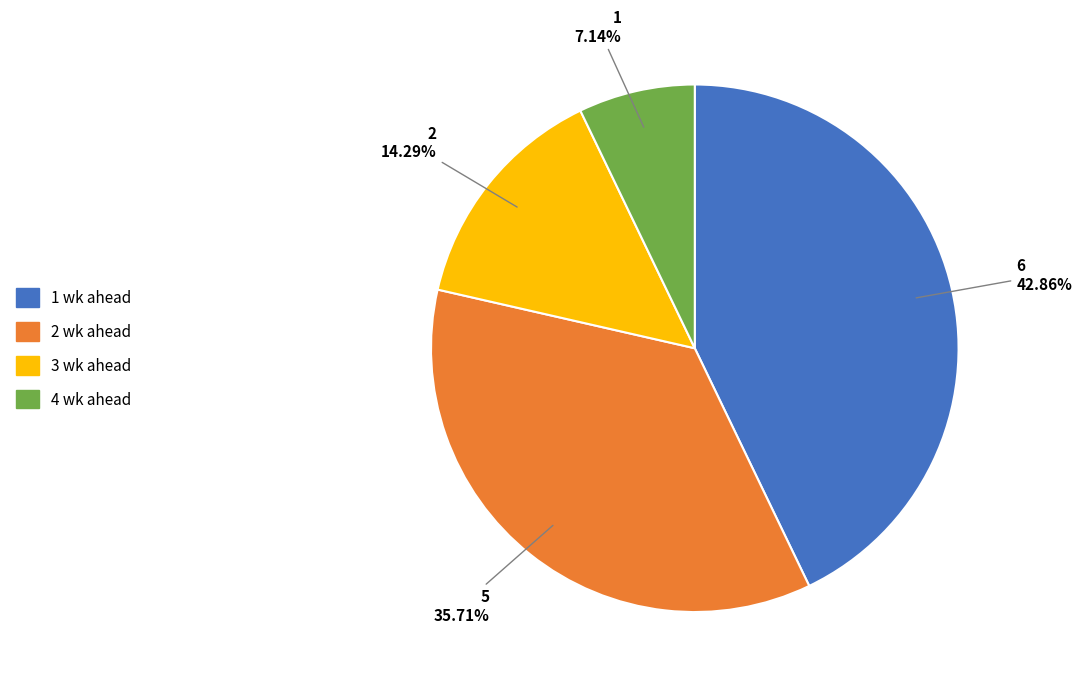

The 1 wk ahead slice represents 38% of the pie. True or false?

False